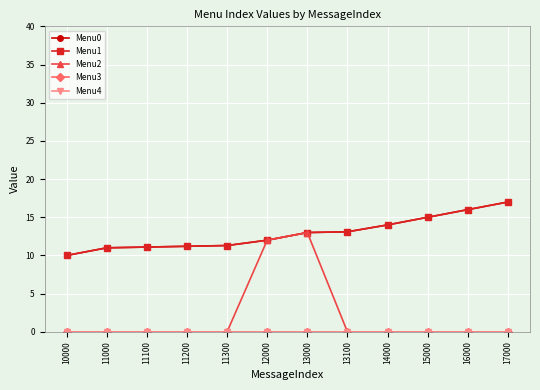

At which label does Menu1 first exceed 13?

13000